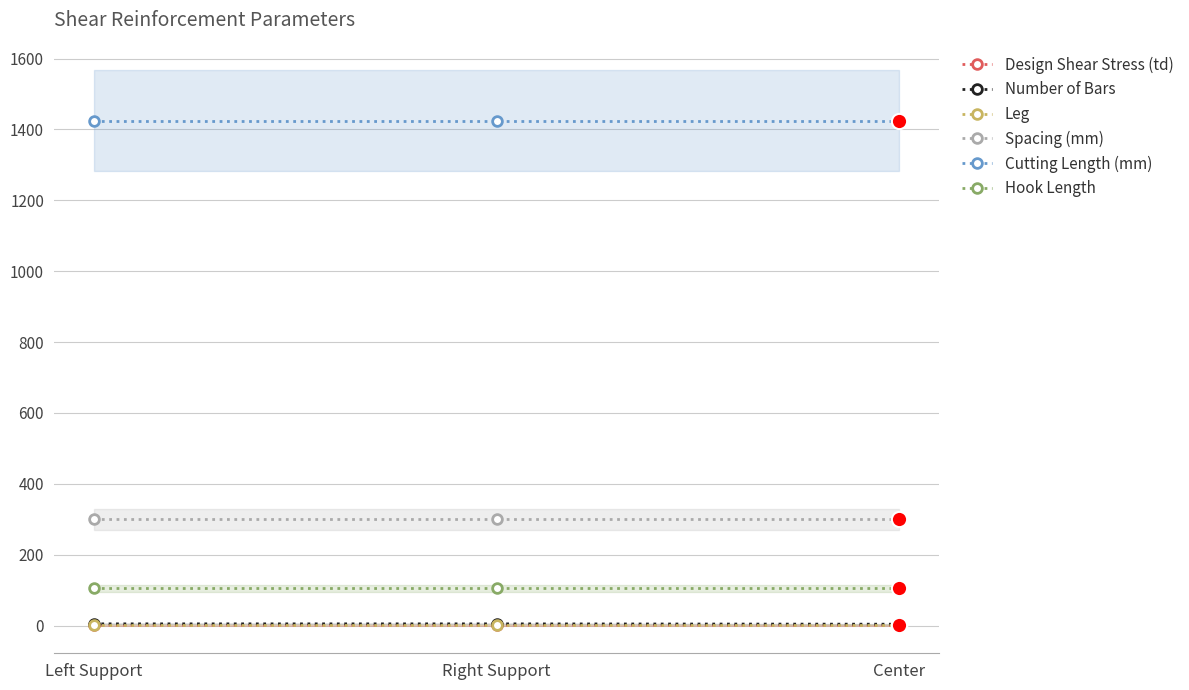

What is the sum of all Cutting Length (mm) values?

4272.0